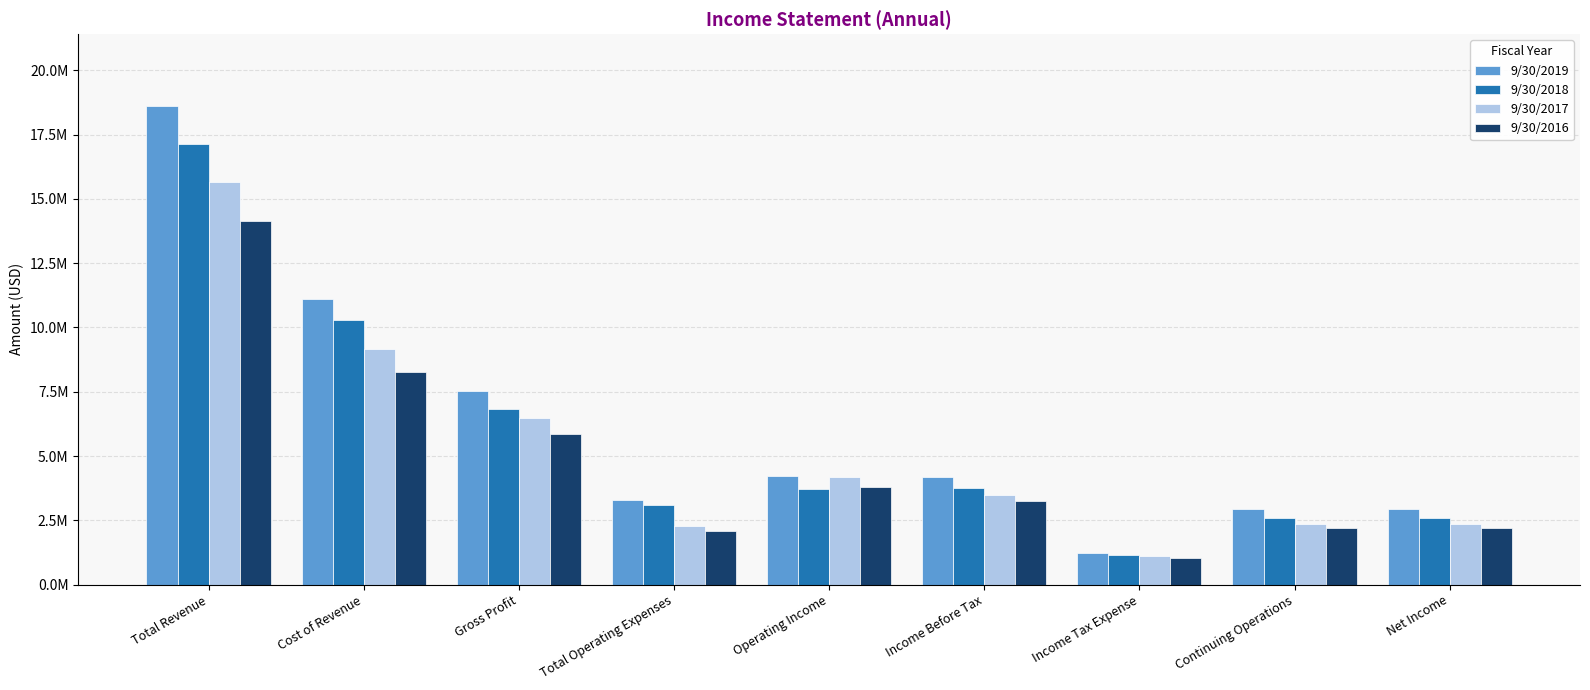

What is the label of the 6th bar from the left?

Income Before Tax